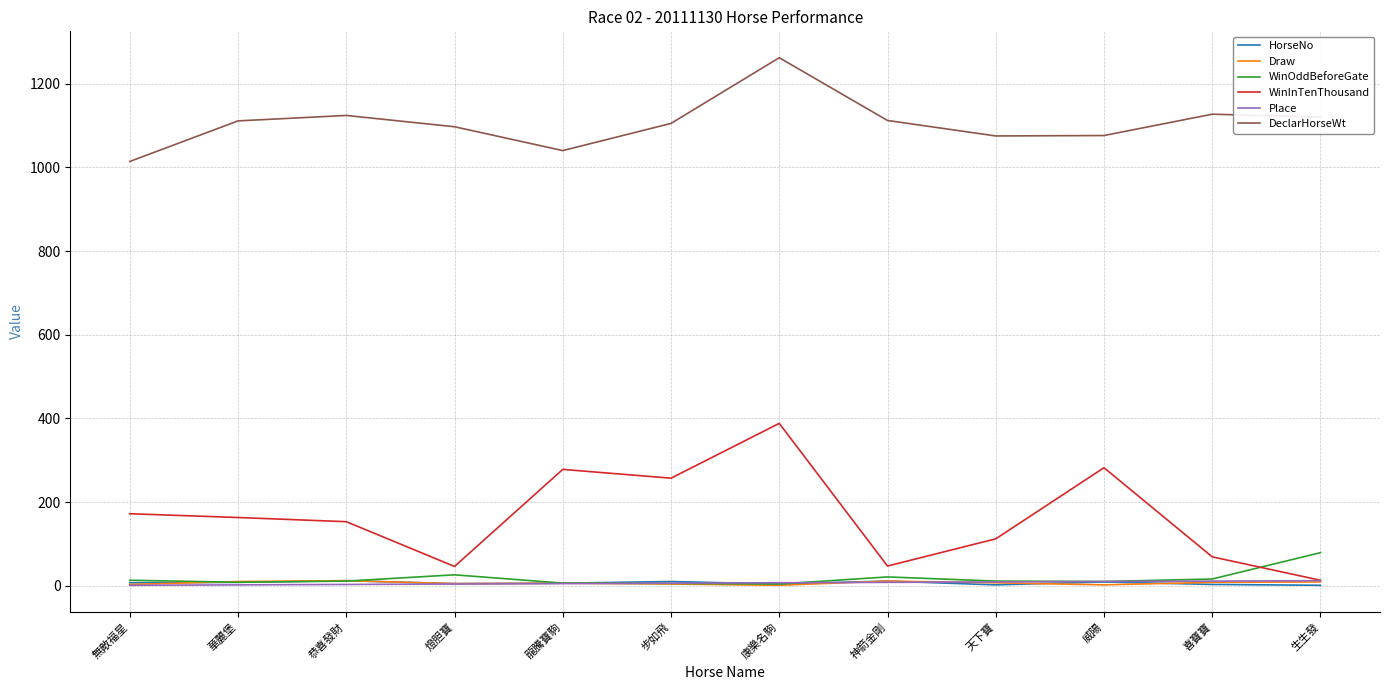

Is the value of WinOddBeforeGate at 步如飛 greater than the value of WinInTenThousand at 燈胆寶?

No